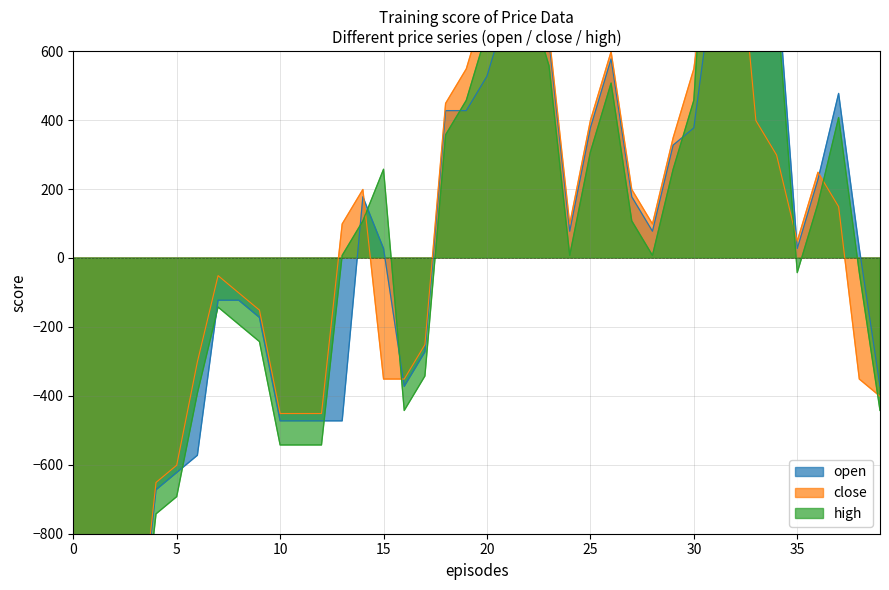

Reading left to right, transcribe all the data shown in this chart.

open: -1172.5	-1172.5	-1472.5	-1222.5	-672.5	-622.5	-572.5	-122.5	-122.5	-172.5	-472.5	-472.5	-472.5	-472.5	177.5	27.5	-372.5	-272.5	427.5	427.5	527.5	727.5	827.5	627.5	77.5	377.5	577.5	177.5	77.5	327.5	377.5	827.5	1027.5	1027.5	827.5	27.5	227.5	477.5	27.5	-372.5
close: -1151.2	-1151.2	-1201.2	-1201.2	-651.2	-601.2	-301.2	-51.2	-101.2	-151.2	-451.2	-451.2	-451.2	98.8	198.8	-351.2	-351.2	-251.2	448.8	548.8	748.8	798.8	648.8	648.8	98.8	398.8	598.8	198.8	98.8	348.8	548.8	998.8	1048.8	398.8	298.8	48.8	248.8	148.8	-351.2	-401.2
high: -1242.5	-1242.5	-1042.5	-1292.5	-742.5	-692.5	-392.5	-142.5	-192.5	-242.5	-542.5	-542.5	-542.5	7.5	107.5	257.5	-442.5	-342.5	357.5	457.5	657.5	707.5	757.5	557.5	7.5	307.5	507.5	107.5	7.5	257.5	457.5	1407.5	957.5	957.5	757.5	-42.5	157.5	407.5	-42.5	-442.5